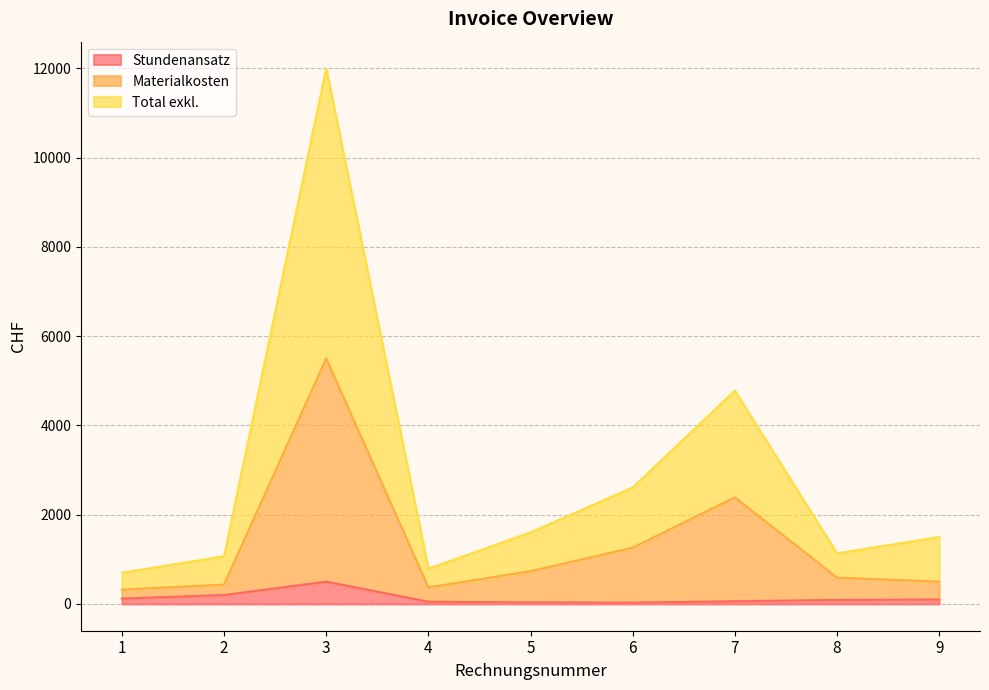

Is the value of Total exkl. at 8 greater than the value of Stundenansatz at 3?

Yes